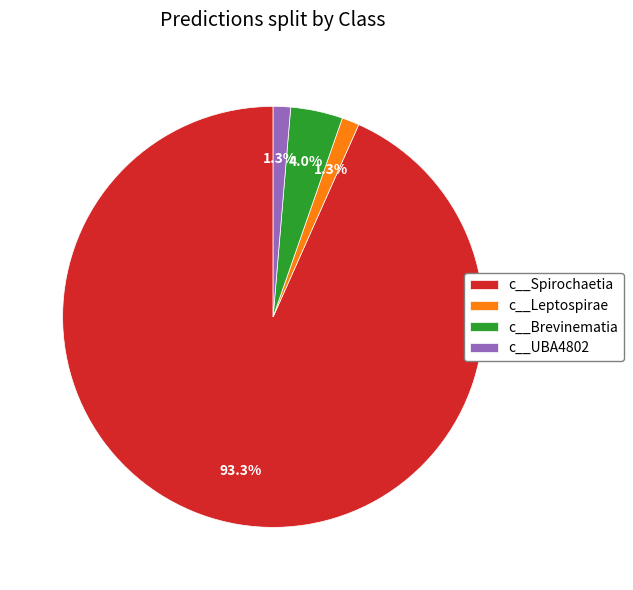

What is the largest slice in the pie chart?

c__Spirochaetia